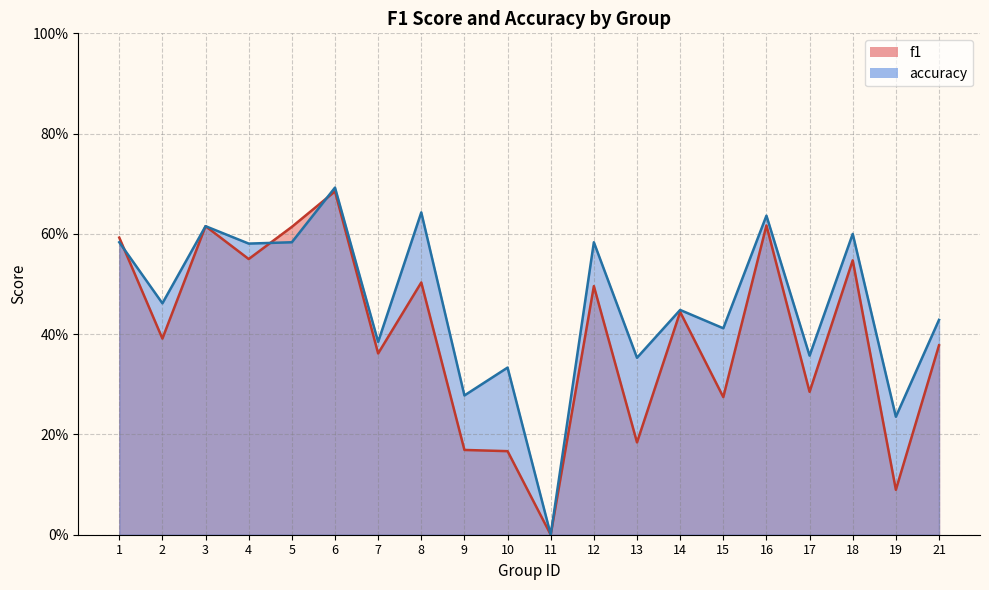

What is the difference between the maximum and minimum values in the accuracy series?

0.7